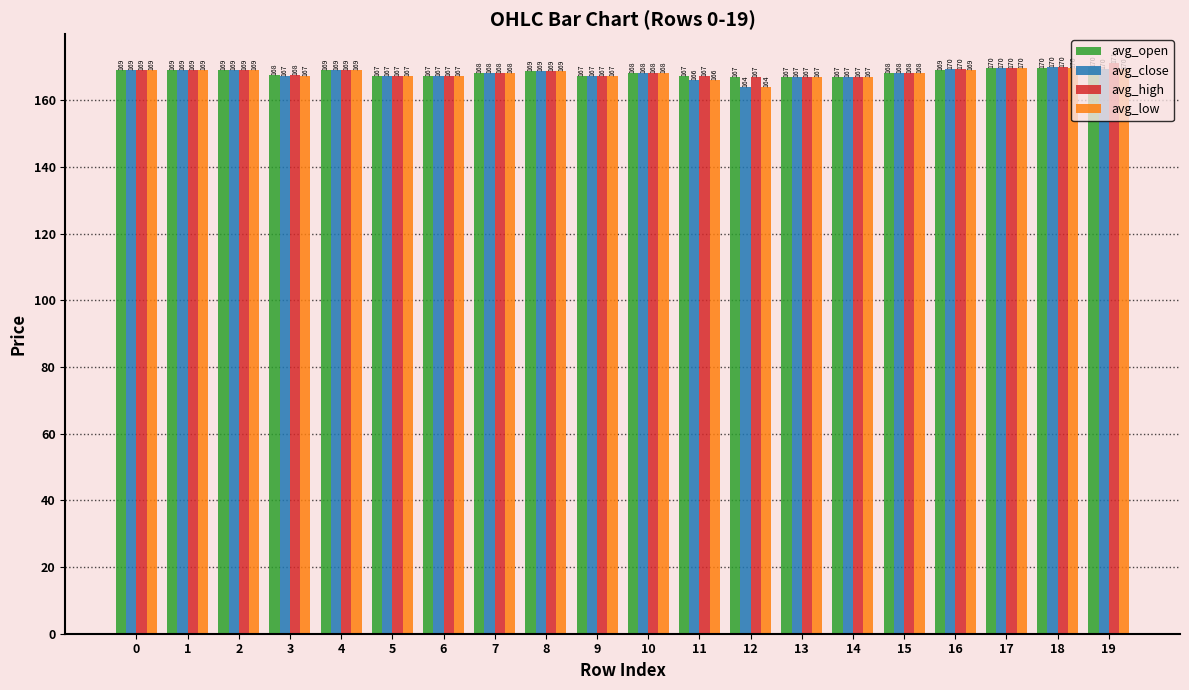

What is the average value of the avg_low series?

168.0